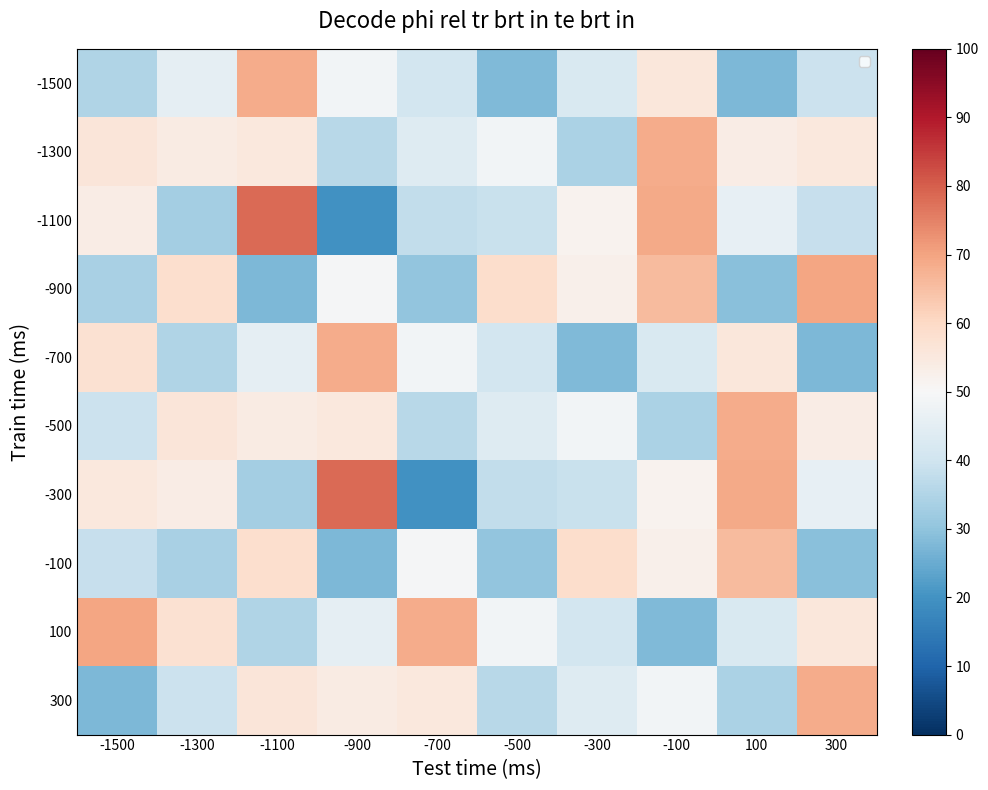

The value of 300 at 100 is 34.1. True or false?

True